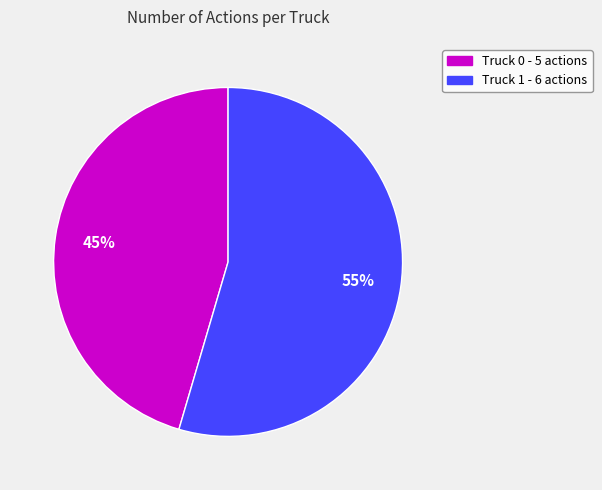

Rank the categories by value from lowest to highest.

Truck 0, Truck 1